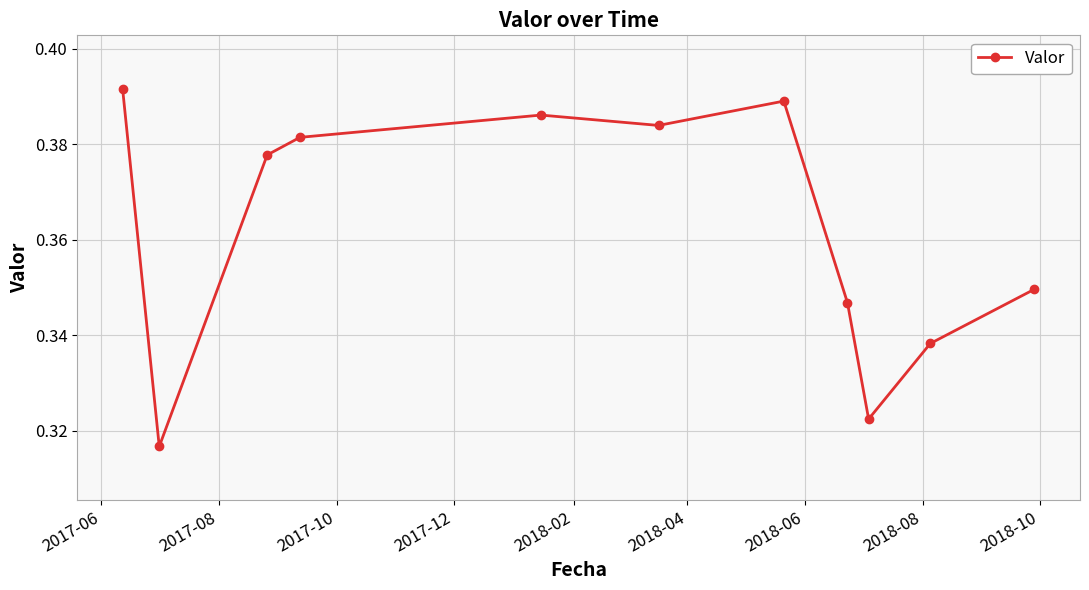

How many interior local valleys (lower than both neighbors) does the data have?

3